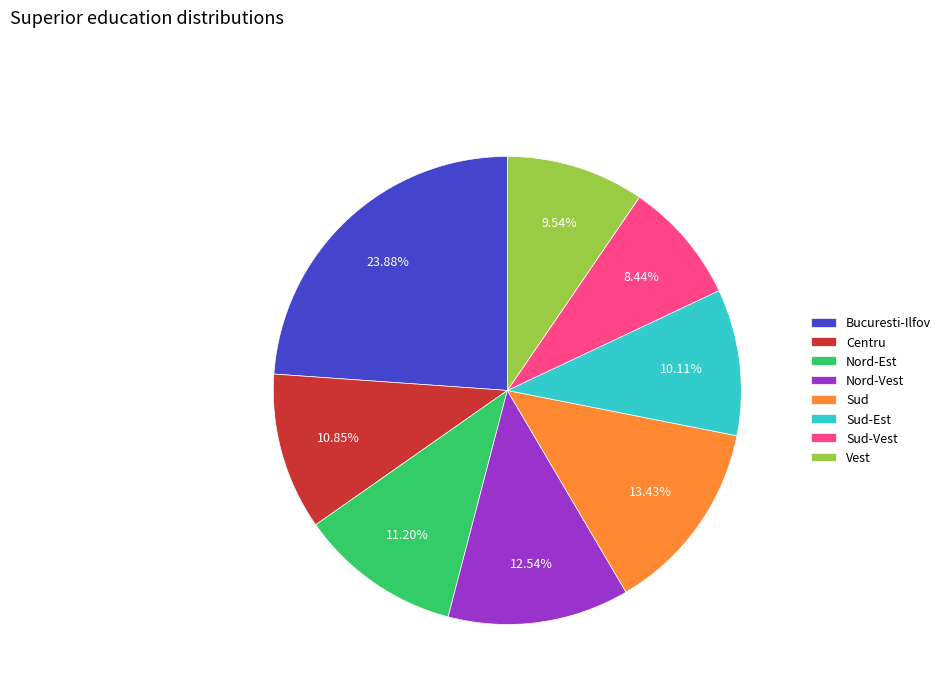

How many segments does this pie chart have?

8